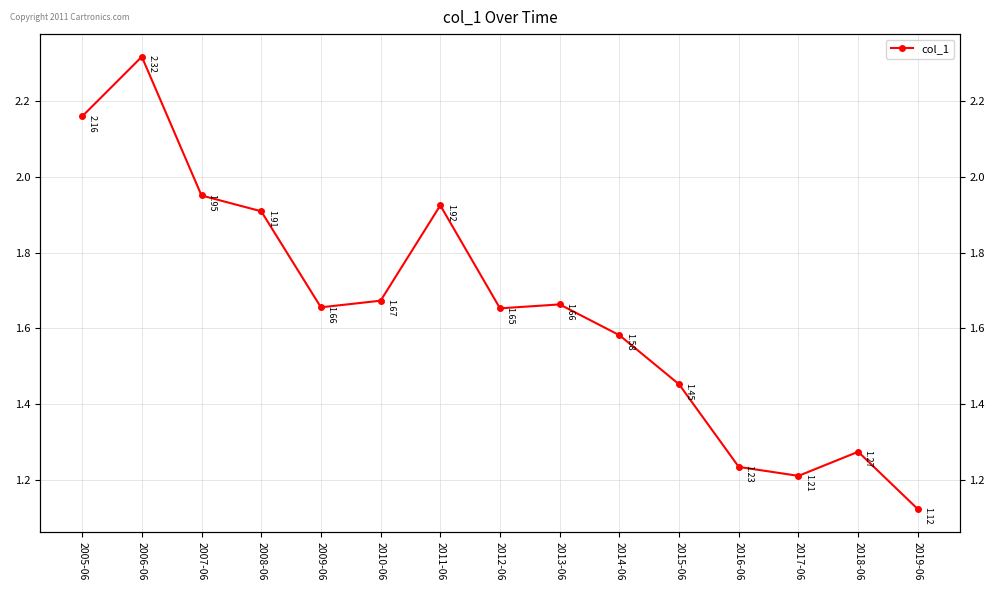

Which has a higher value, 2005-06 or 2007-06?

2005-06